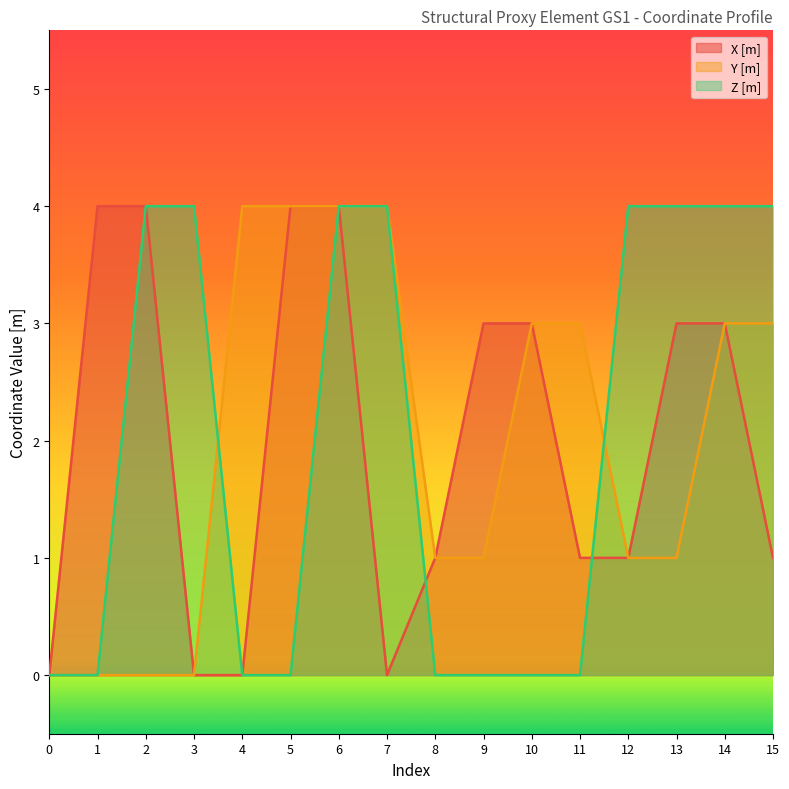

Between 12 and 1, which is larger?

1